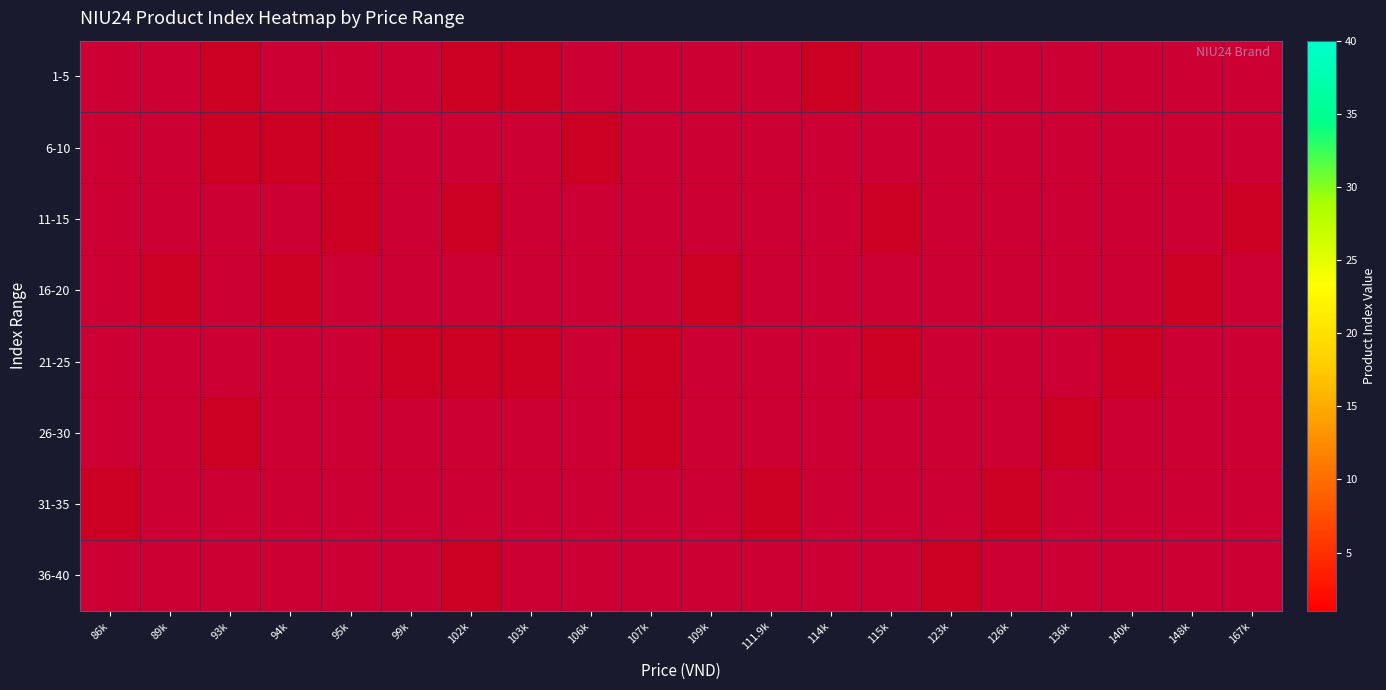

Which series has the largest range (max minus min)?

1-5